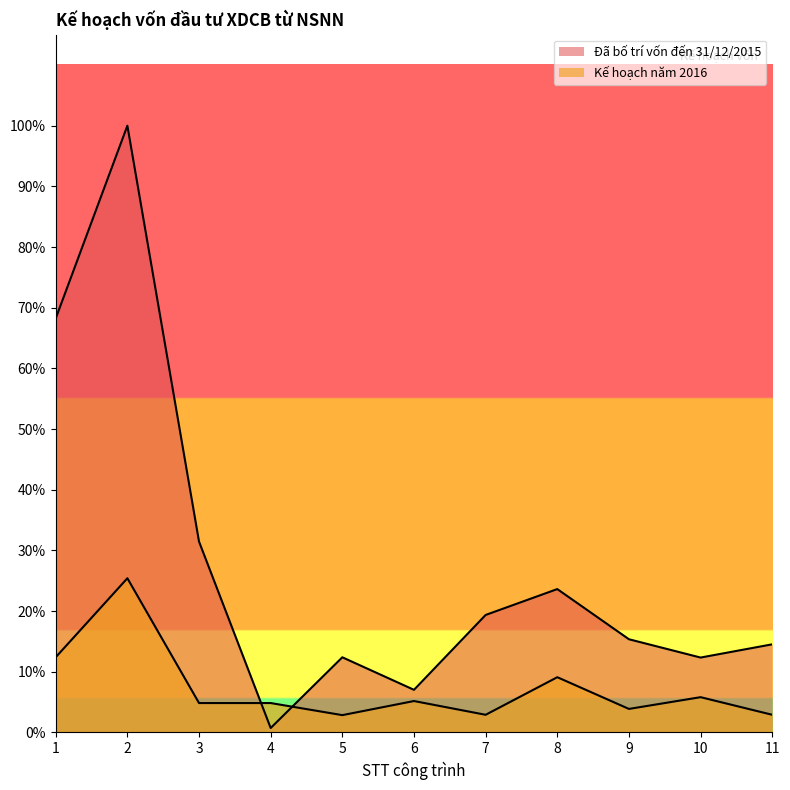

Does the chart display data point markers on the line(s)?

No